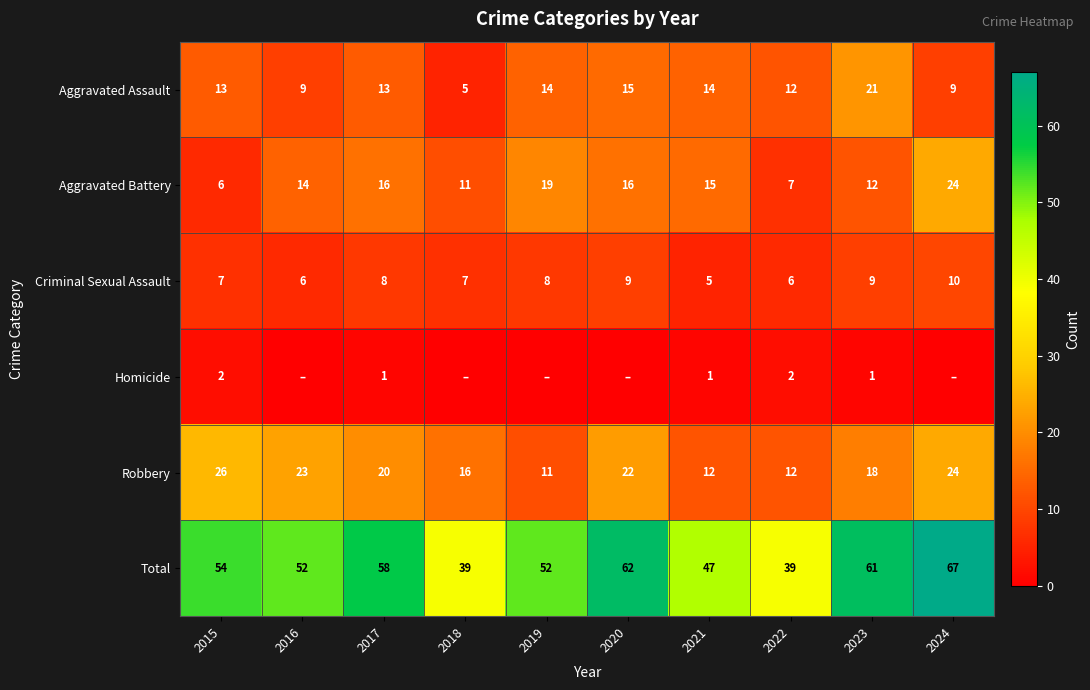

True or false: Criminal Sexual Assault has a value of 9 at 2023.

True